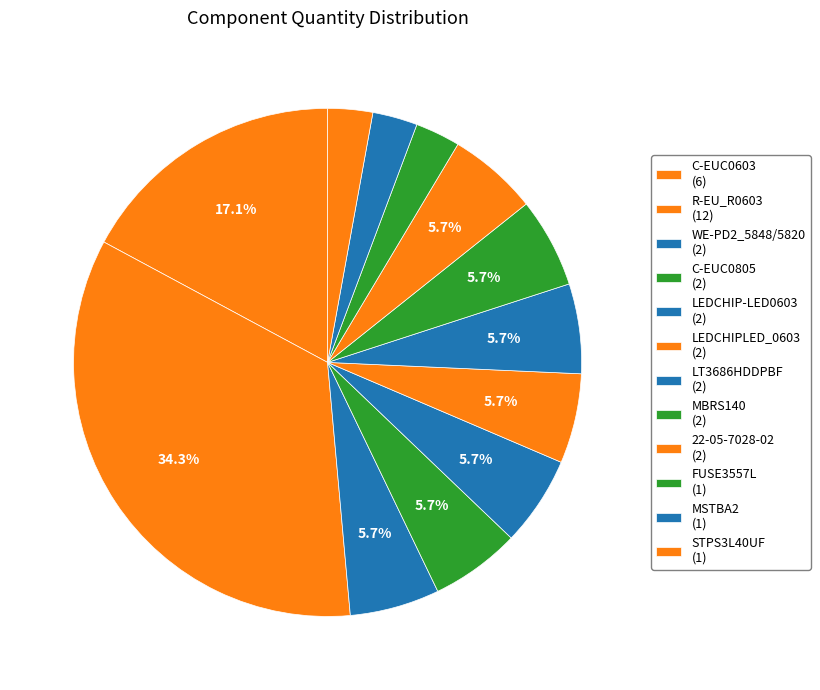

What percentage is the MBRS140 slice, to the nearest percent?

6%